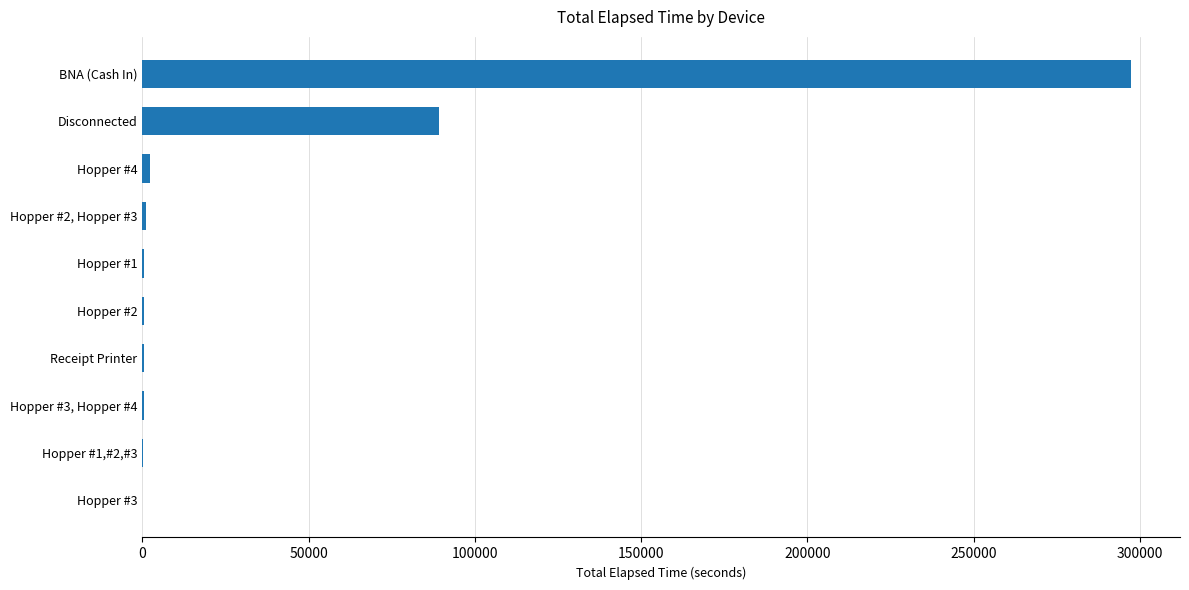

The value at Disconnected is 89130. True or false?

True